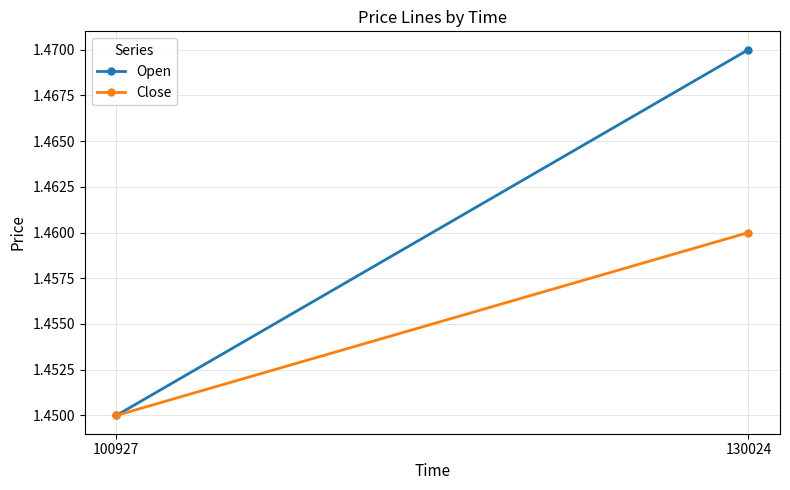

What is the value of the Open point at the 1st from the left?

1.4